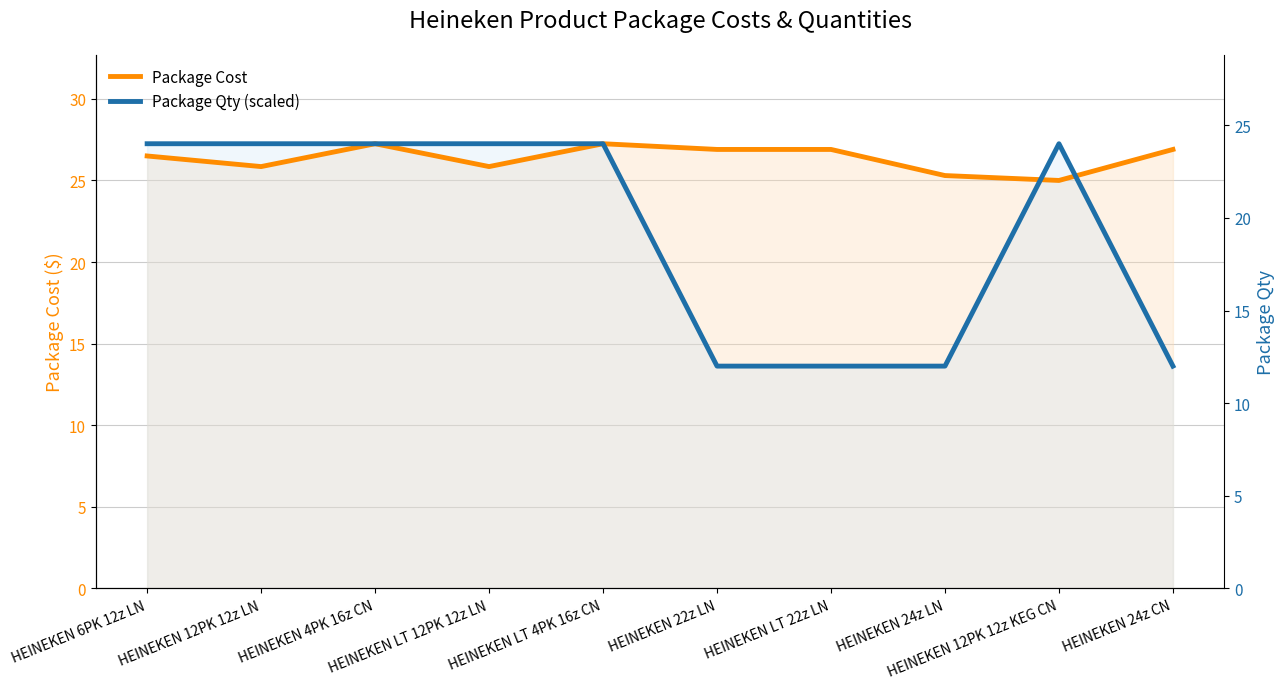

Which series has the largest range (max minus min)?

Package Qty (scaled)